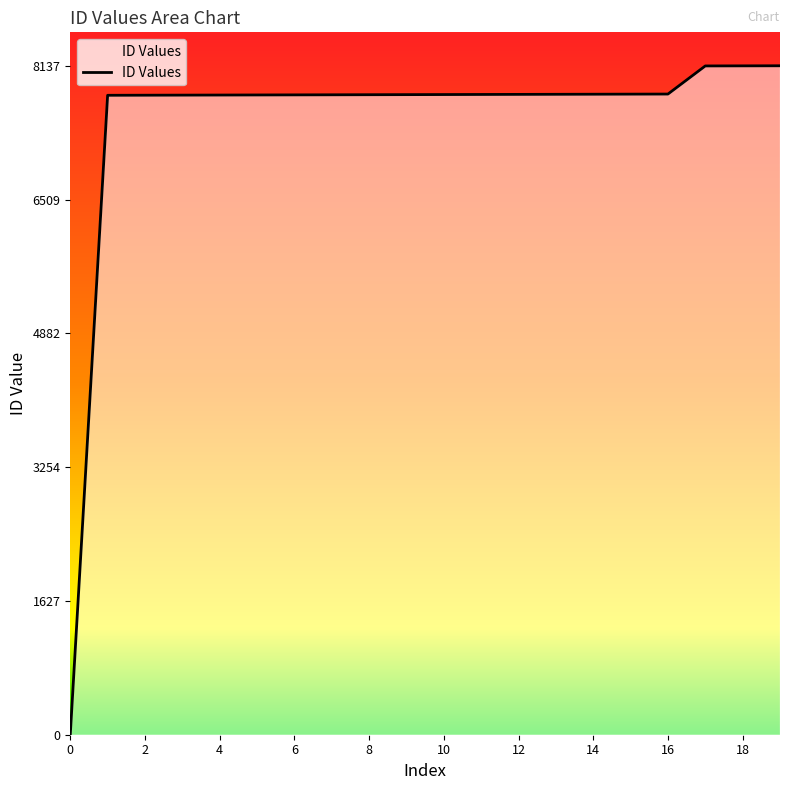

What is the difference between the maximum and minimum values?

8137